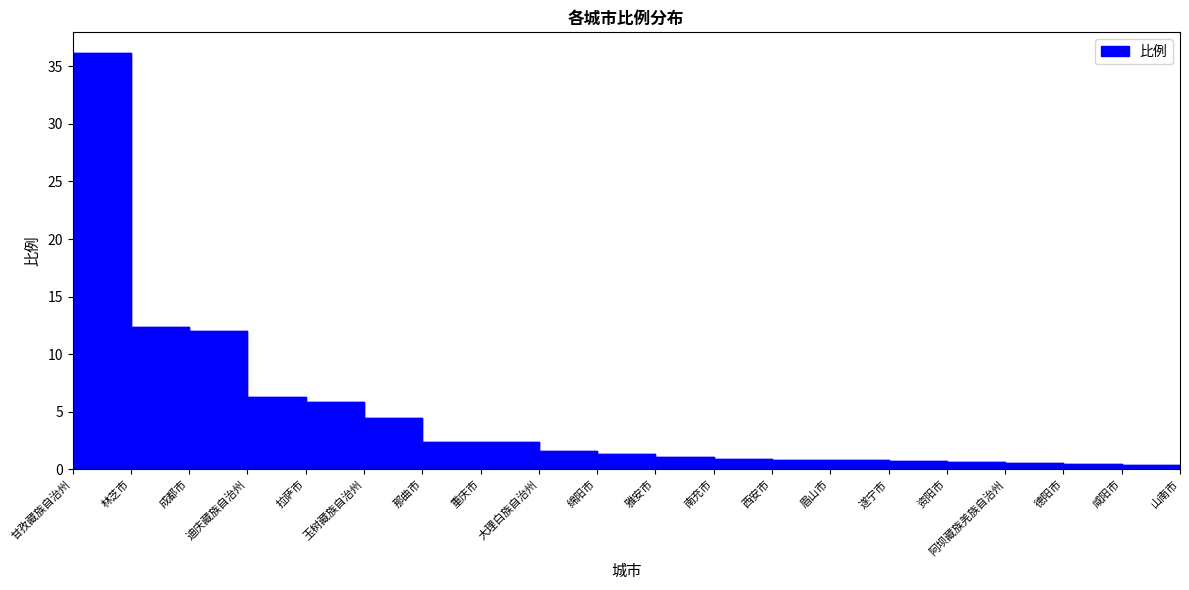

At which label does the data first exceed 1?

甘孜藏族自治州